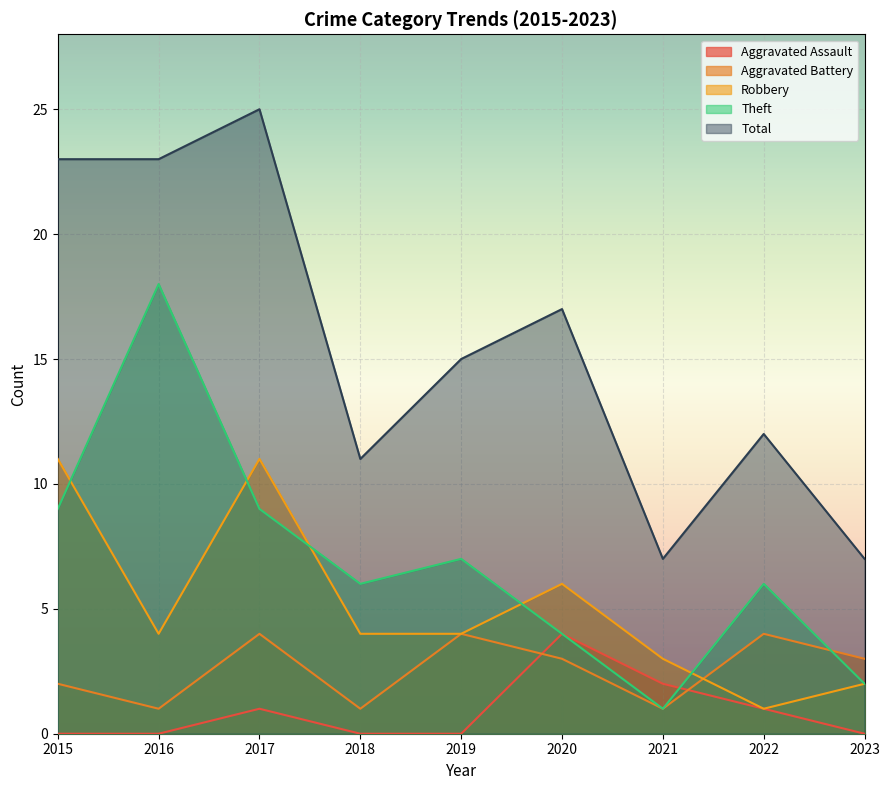

What is the maximum value for Theft?

18